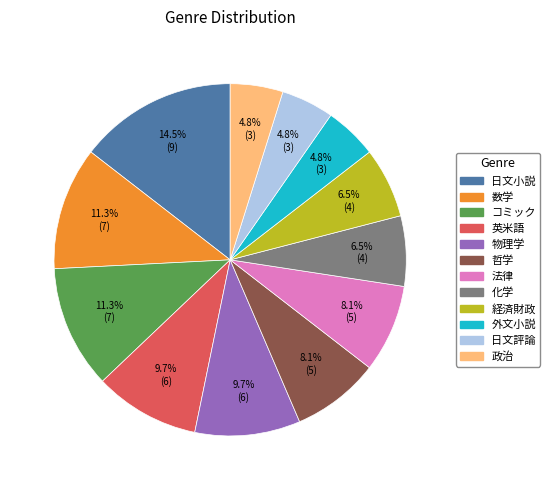

True or false: 物理学 accounts for 10% of the total.

True